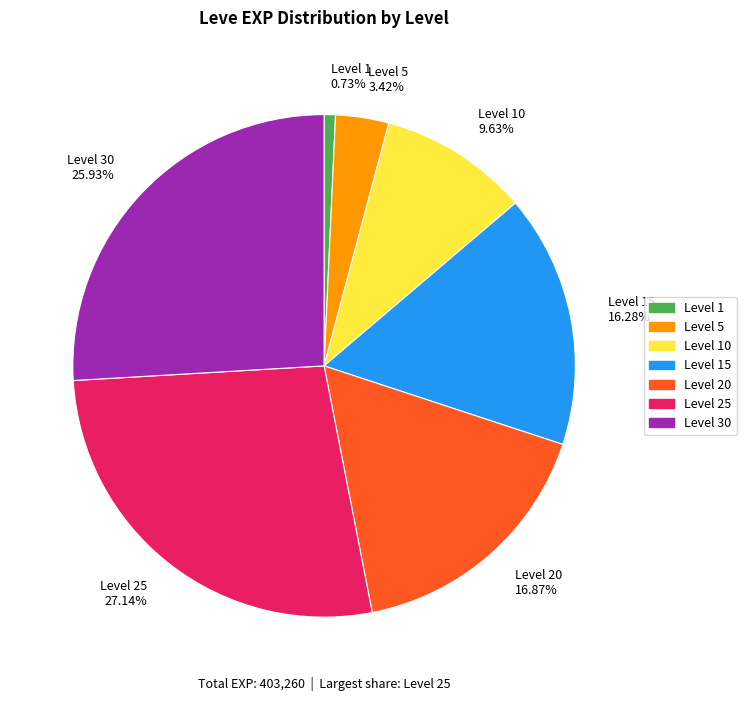

Does any single category account for the majority?

No